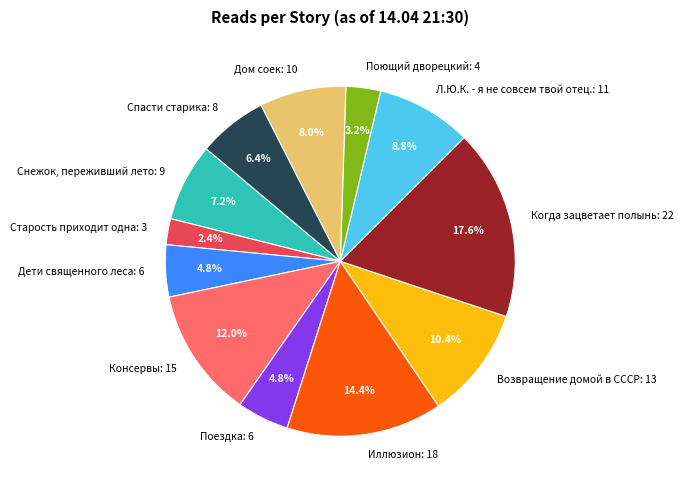

Between Дом соек and Снежок, переживший лето, which is larger?

Дом соек